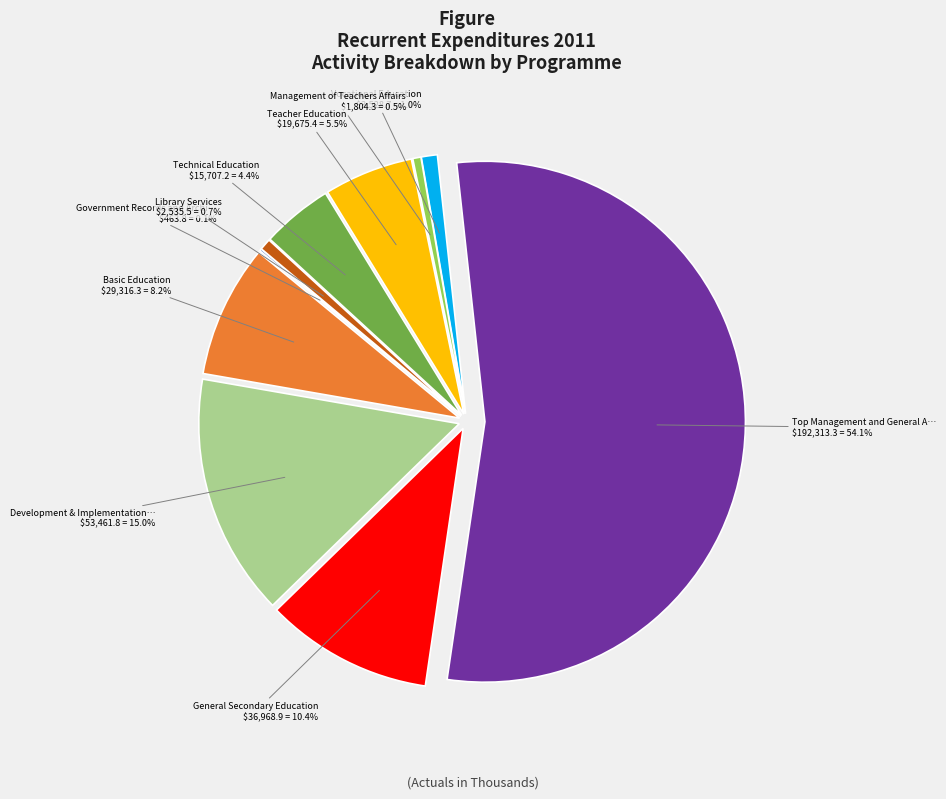

Is Technical Education the majority of the pie?

No